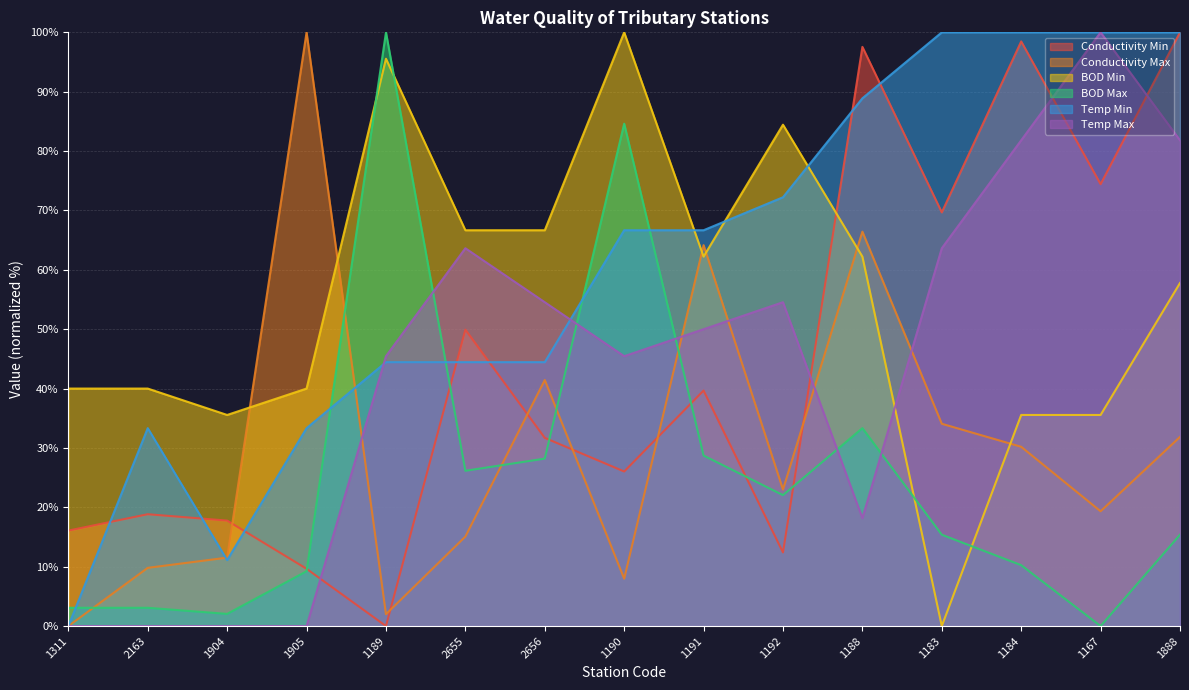

Reading left to right, transcribe all the data shown in this chart.

Conductivity Min: 16.1	18.8	17.8	9.6	0.0	49.9	31.7	26.0	39.7	12.4	97.5	69.7	98.5	74.4	100.0
Conductivity Max: 0.0	9.8	11.5	100.0	2.0	15.1	41.4	8.0	64.2	23.0	66.4	34.1	30.2	19.3	31.9
BOD Min: 40.0	40.0	35.6	40.0	95.6	66.7	66.7	100.0	62.2	84.4	62.2	0.0	35.6	35.6	57.8
BOD Max: 3.1	3.1	2.1	9.2	100.0	26.2	28.2	84.6	28.7	22.1	33.3	15.4	10.3	0.0	15.4
Temp Min: 0.0	33.3	11.1	33.3	44.4	44.4	44.4	66.7	66.7	72.2	88.9	100.0	100.0	100.0	100.0
Temp Max: 0.0	0.0	0.0	0.0	45.5	63.6	54.5	45.5	50.0	54.5	18.2	63.6	81.8	100.0	81.8